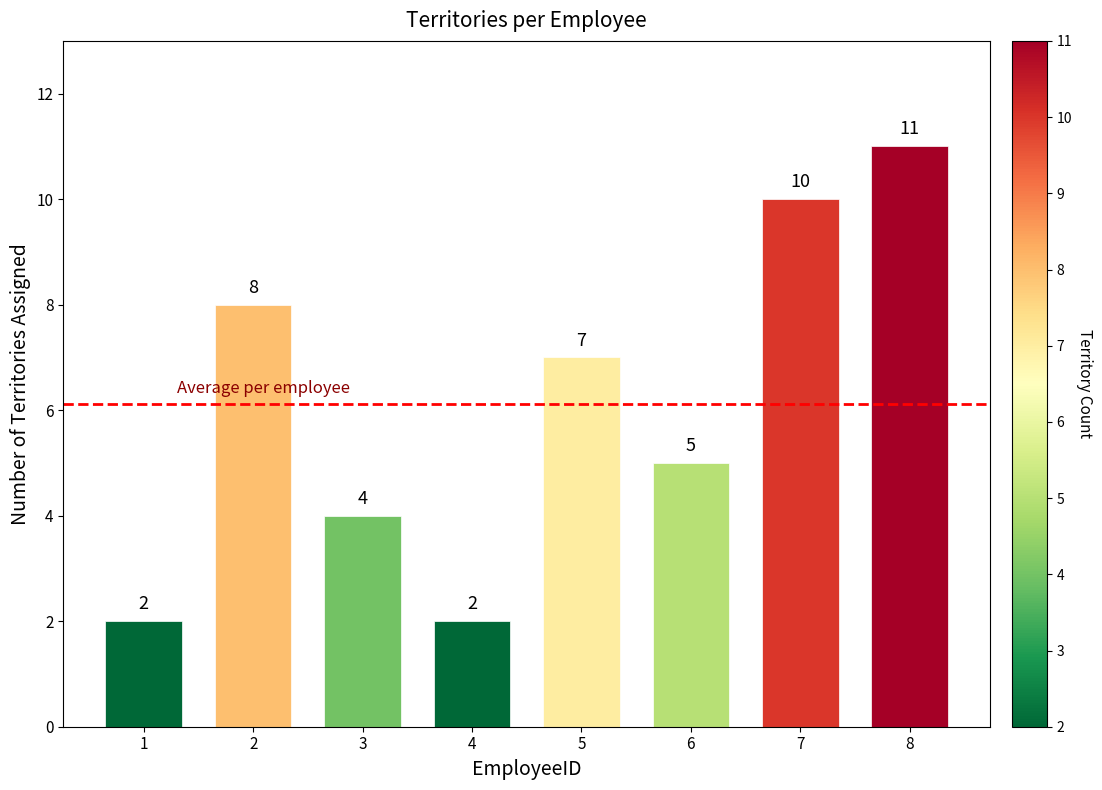

What is the minimum value shown in the chart?

2